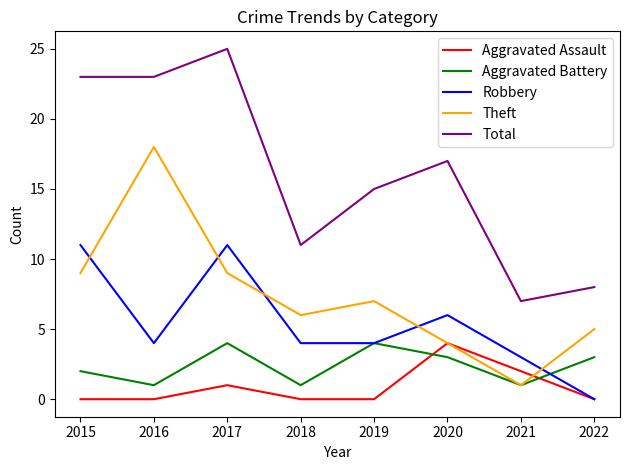

Between which two adjacent categories do Robbery and Theft first intersect?

2015 and 2016